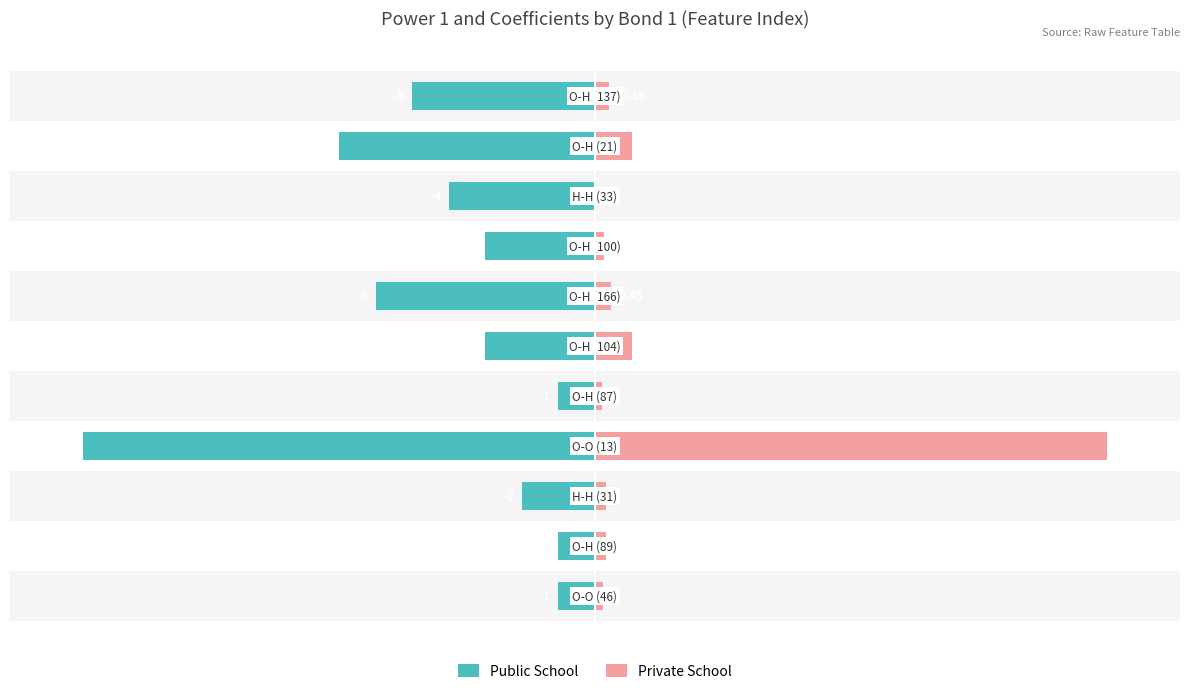

List the series in order of their peak value, highest first.

Private School, Public School